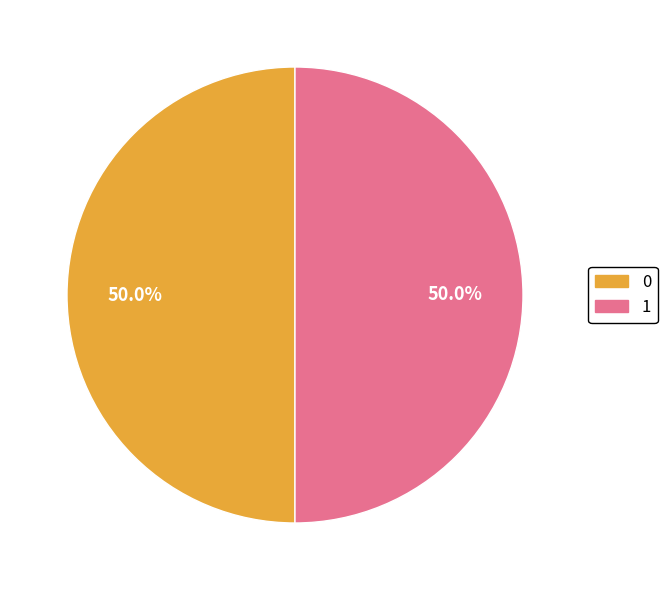

To the nearest percent, what is the average slice percentage?

50%